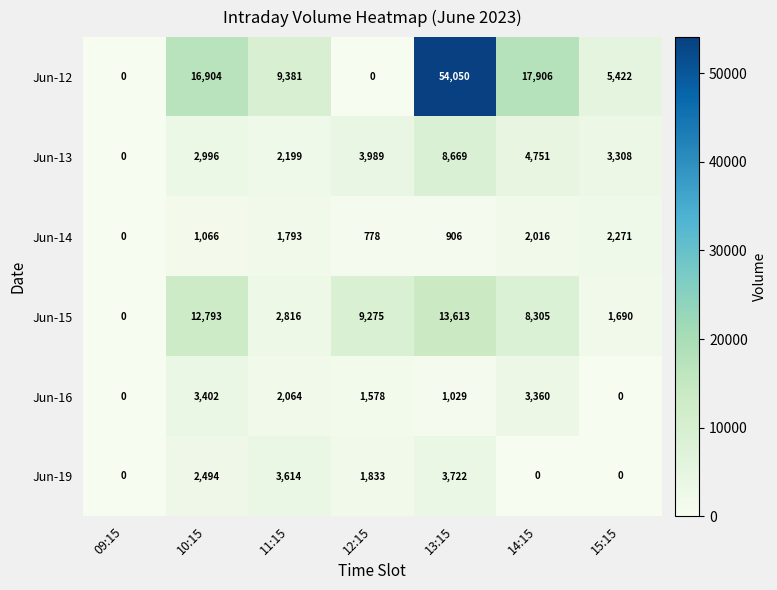

What is the sum of the Jun-14 values at 11:15 and 14:15?

3809